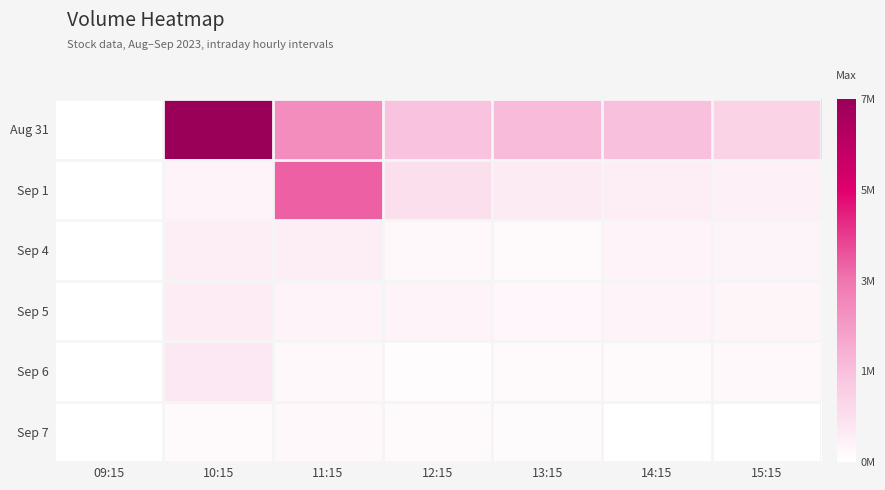

Which series changed the most between 10:15 and 13:15?

Aug 31